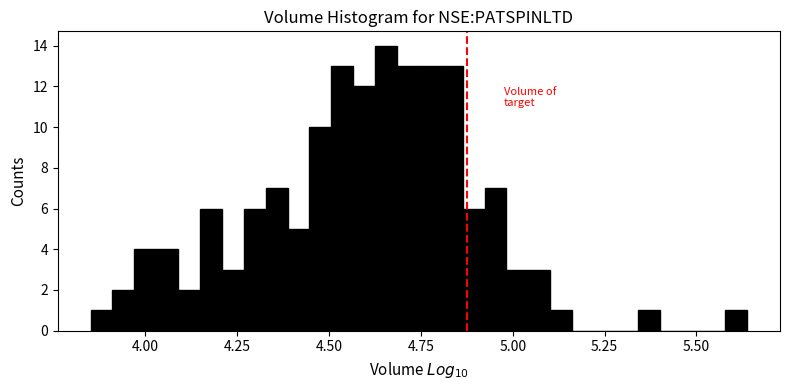

Around what value on the x-axis is the tallest bar? Give the approximate position of its centre, as read against the axis.

4.65